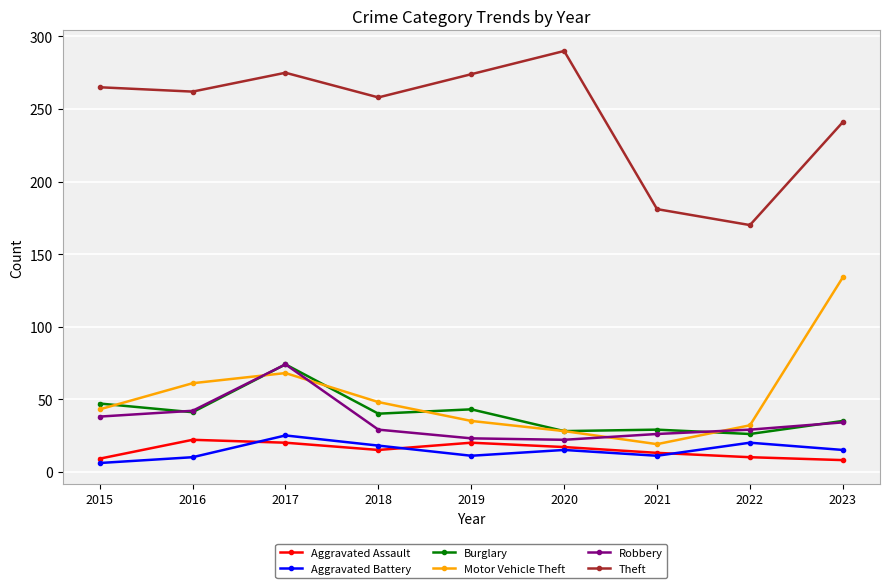

What is the difference between the maximum and minimum values in the Theft series?

120